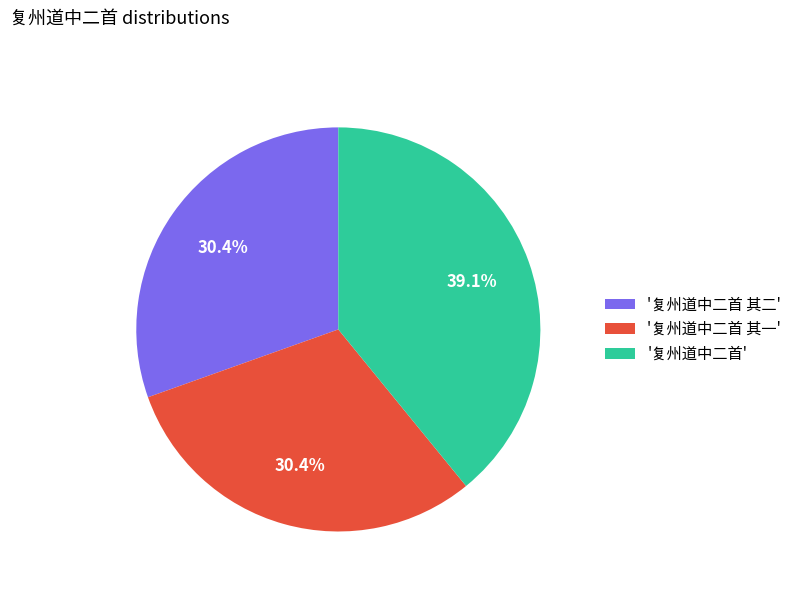

Between '复州道中二首 其二' and '复州道中二首', which is larger?

'复州道中二首'